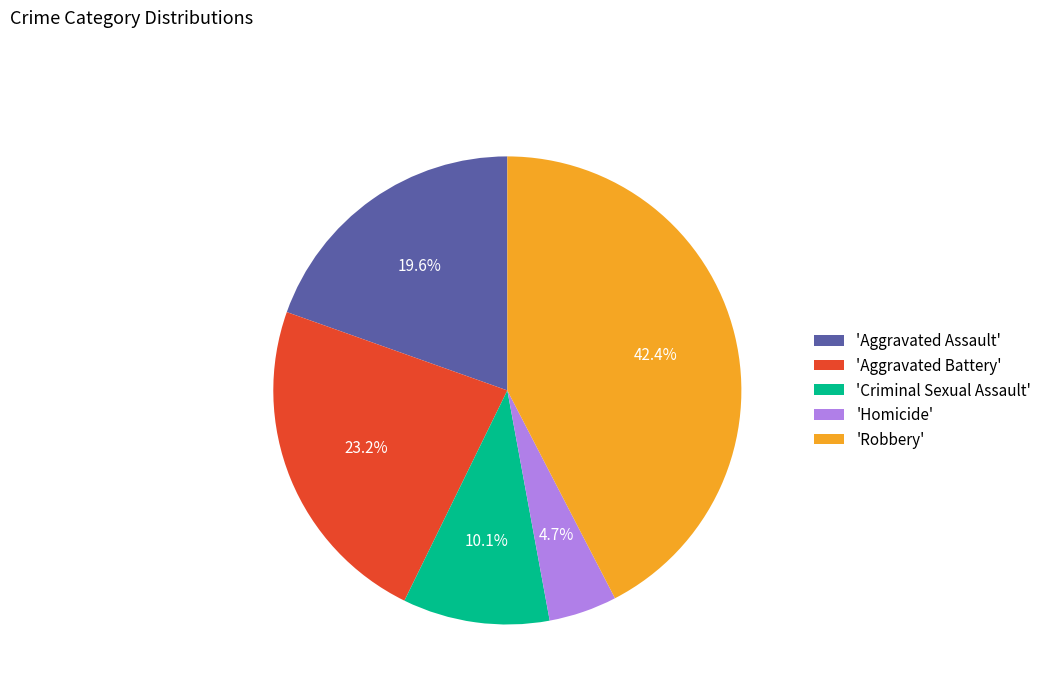

What percentage is NOT represented by 'Robbery'?

57.6%